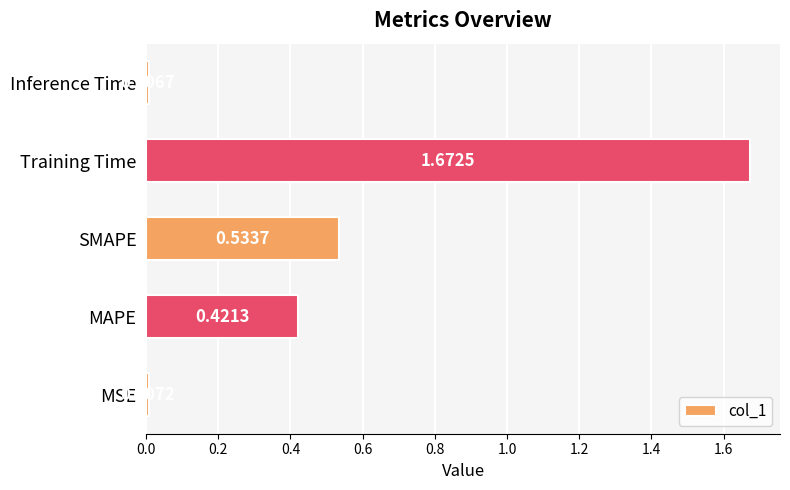

What is the change in value from MSE to SMAPE?

+0.5